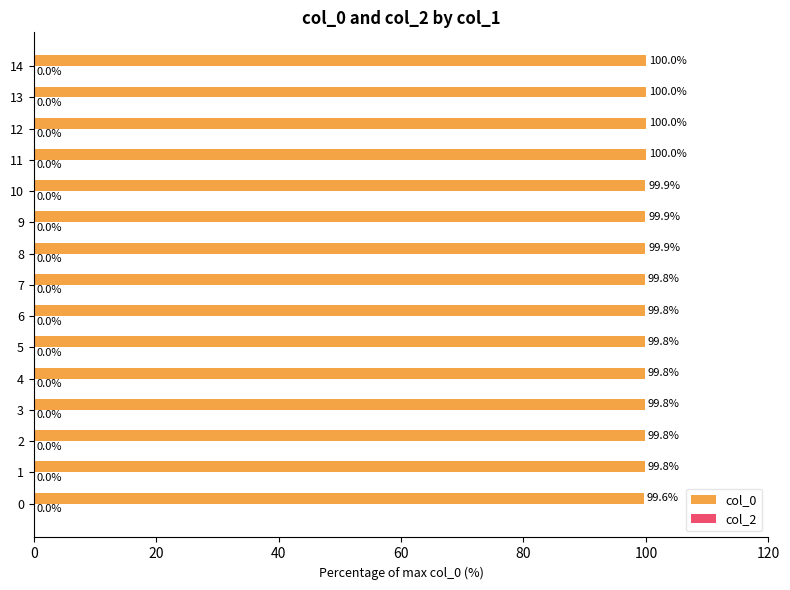

What is the change in value from 9 to 11?

+0.1